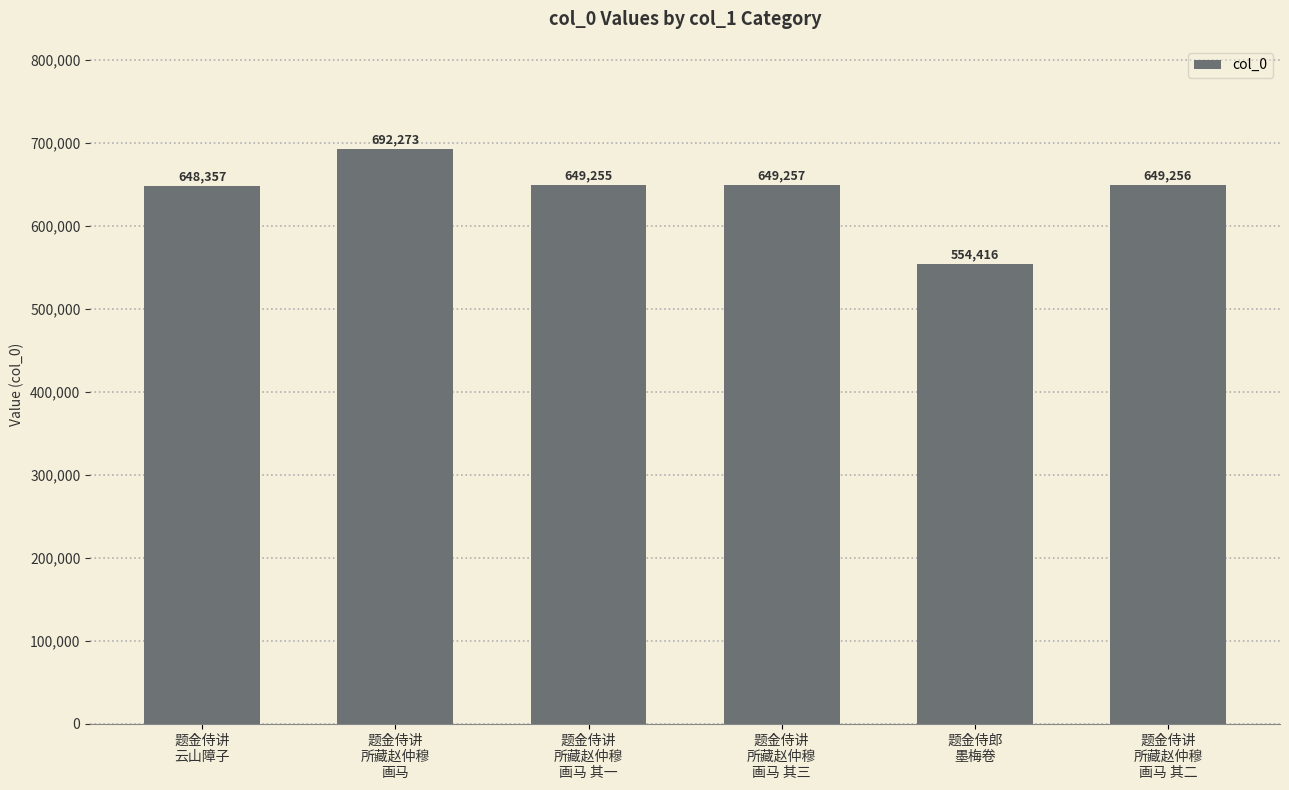

What is the value of the 2nd bar from the left?

692273